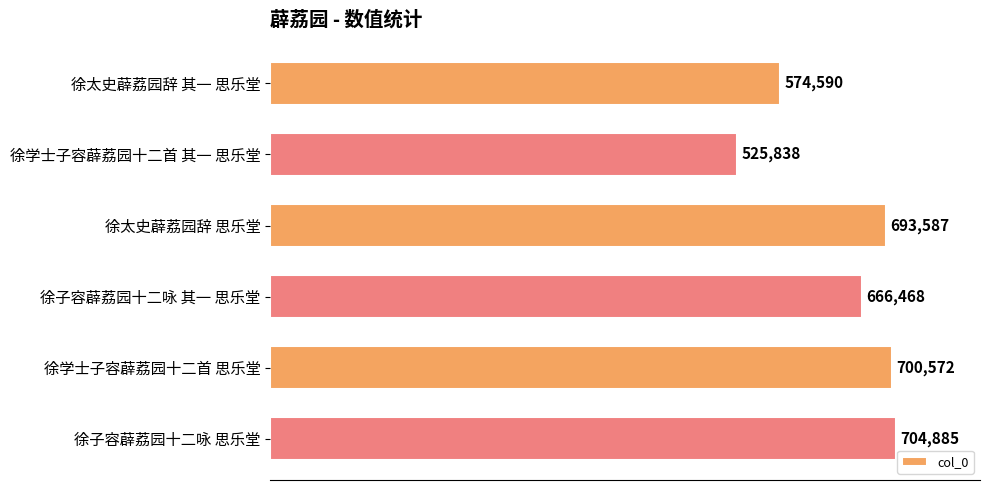

The chart shows a value of 700572 at 徐学士子容薜荔园十二首 思乐堂. True or false?

True